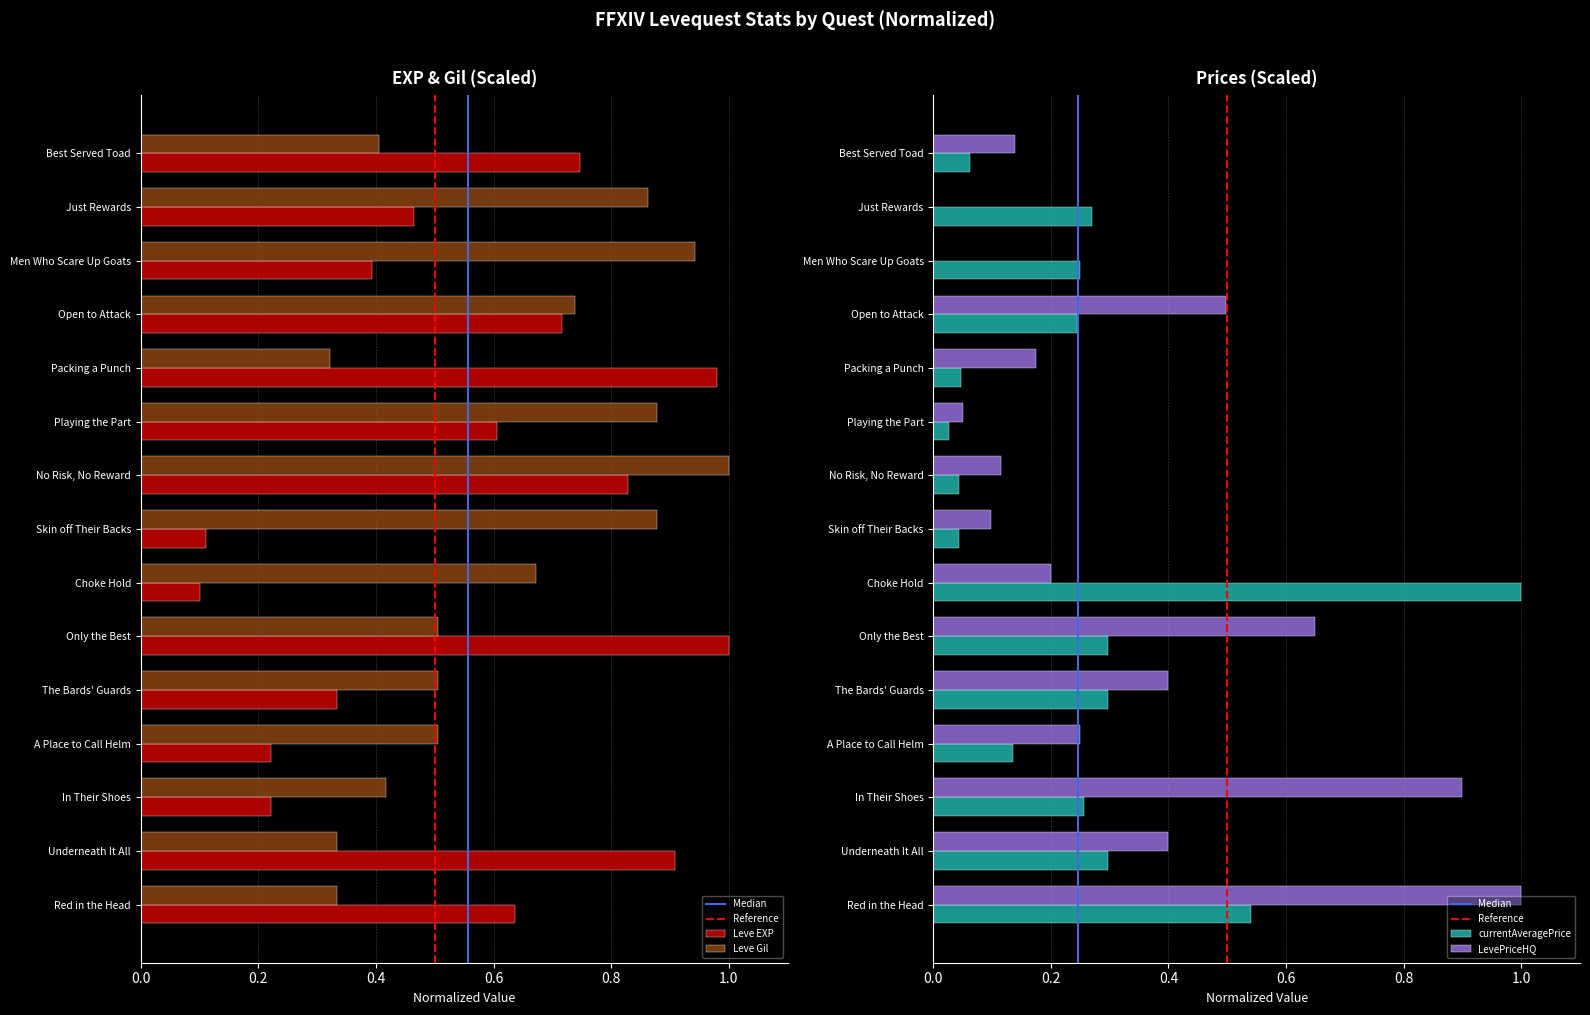

What is the difference between the LevePriceHQ values at Only the Best and The Bards' Guards?

0.3